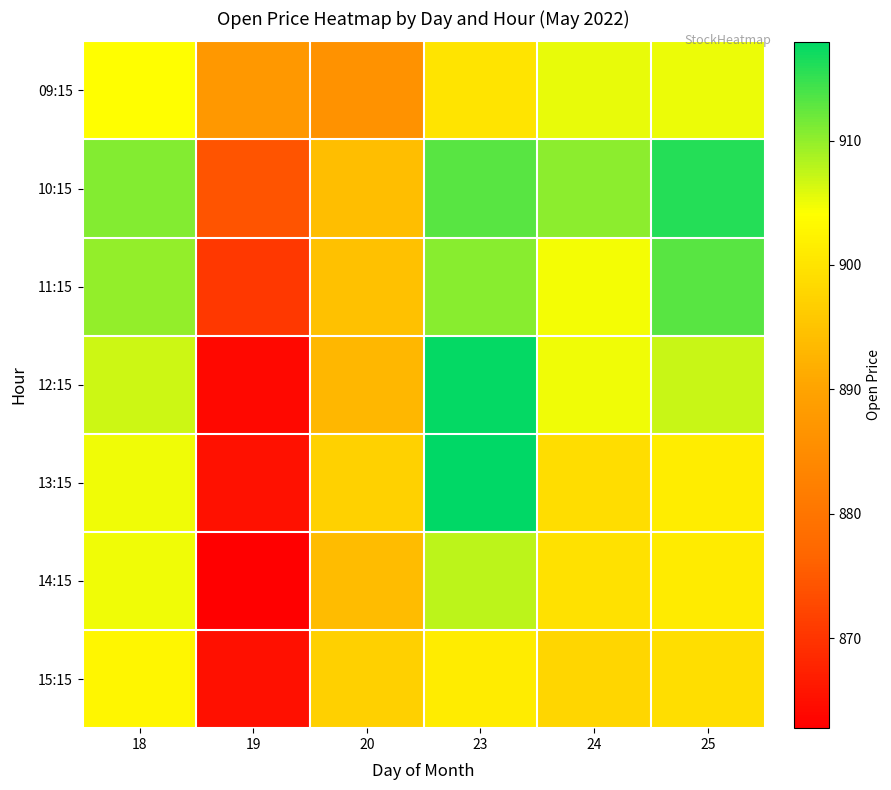

How many distinct data groups are displayed?

7